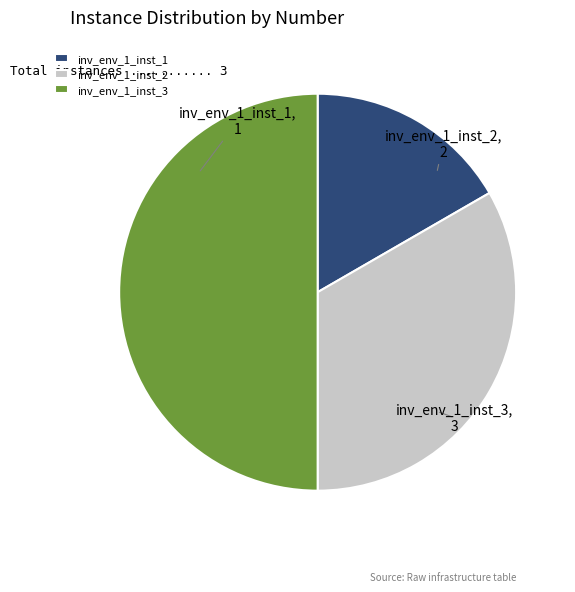

Does inv_env_1_inst_1 represent more than half of the total?

No